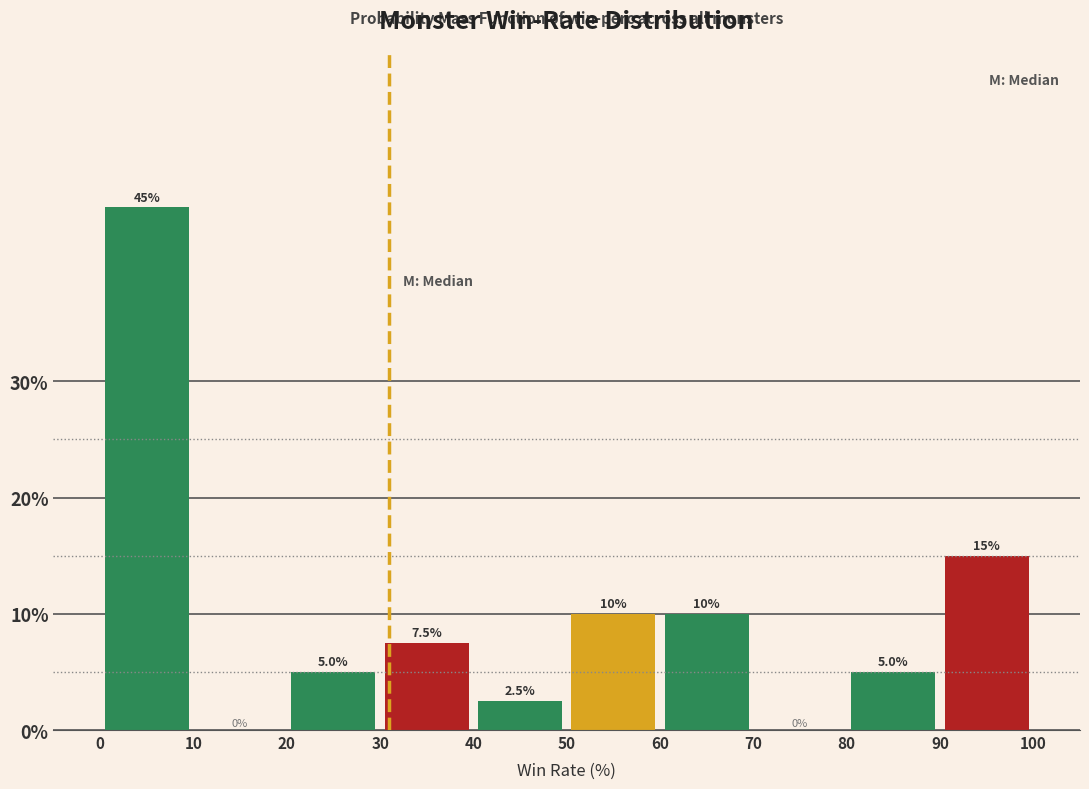

Reading left to right, transcribe this chart: for each bar, give the range it covers on the x-axis and its height.

0 to 10: 45.0
10 to 20: 0.0
20 to 30: 5.0
30 to 40: 7.5
40 to 50: 2.5
50 to 60: 10.0
60 to 70: 10.0
70 to 80: 0.0
80 to 90: 5.0
90 to 100: 15.0